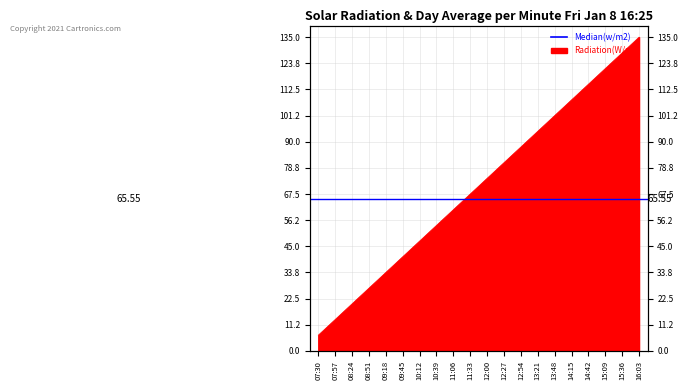

Reading left to right, extract all data points from this chart.

6.8	13.5	20.2	27.0	33.8	40.5	47.2	54.0	60.8	67.5	74.2	81.0	87.8	94.5	101.2	108.0	114.8	121.5	128.2	135.0